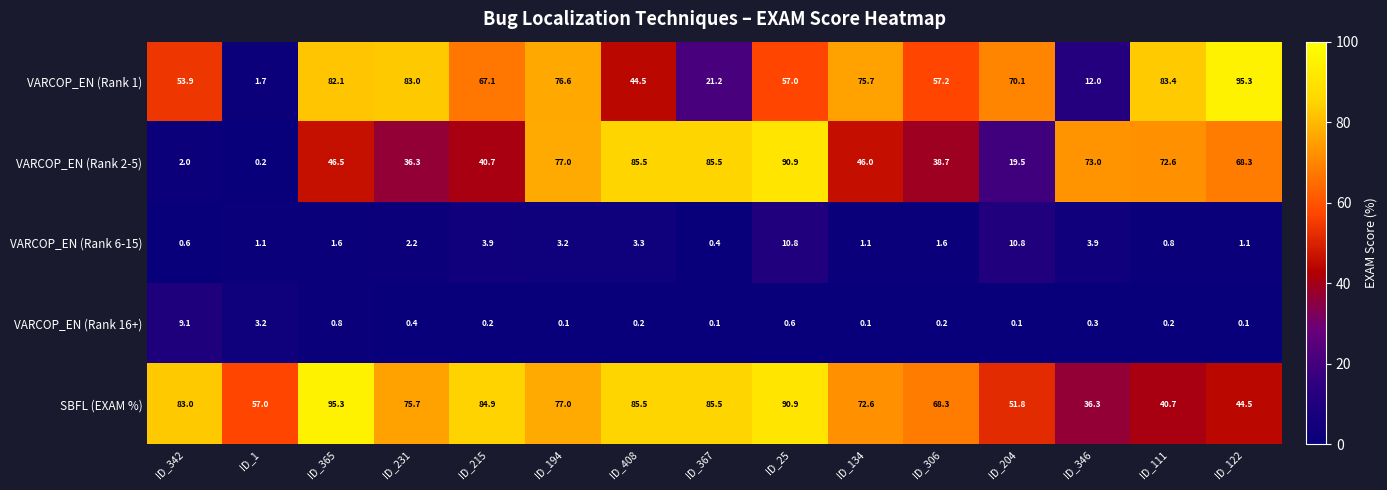

At how many categories does at least one series exceed 31?

15